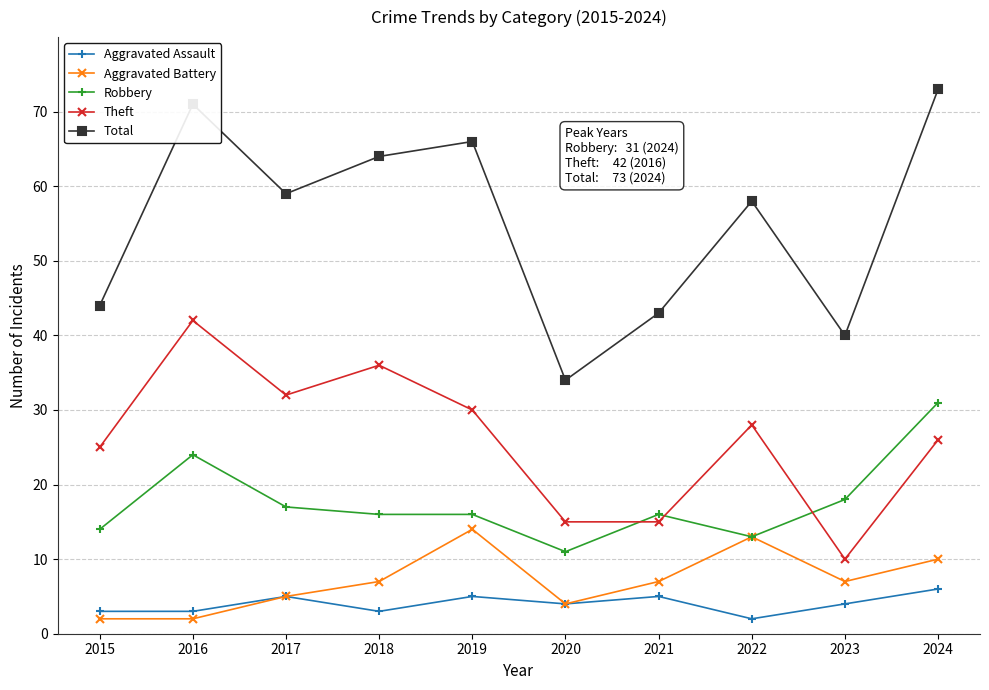

What is the smallest value displayed?

2